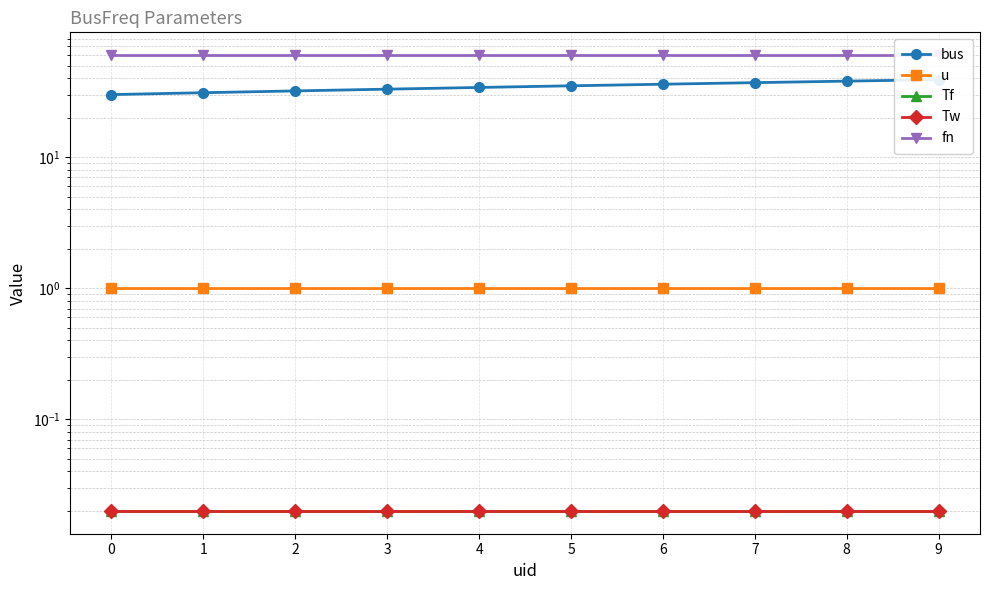

True or false: bus and Tf cross at least once.

False